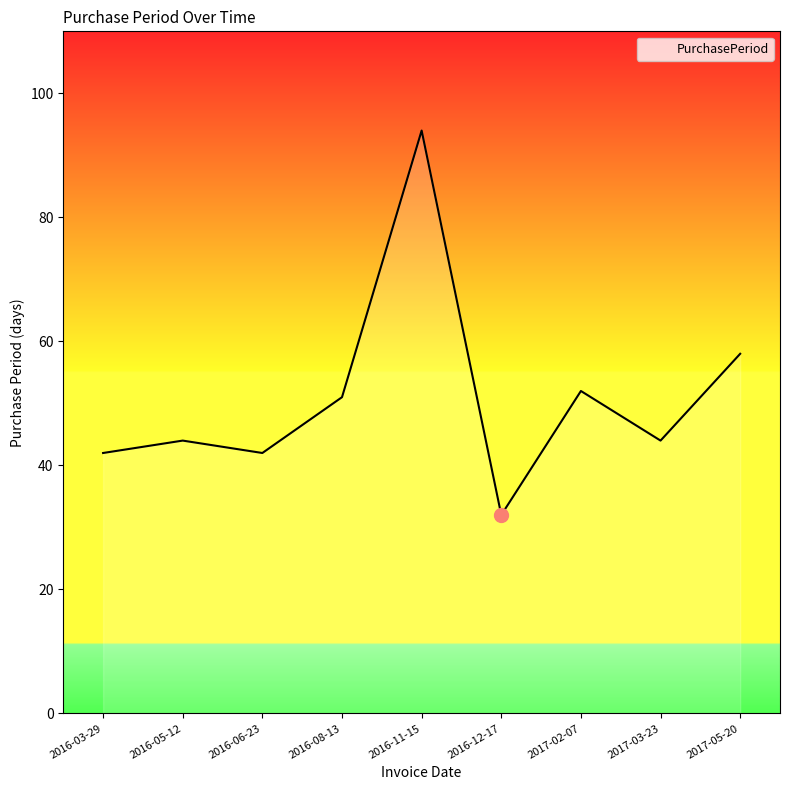

What is the average value?

51